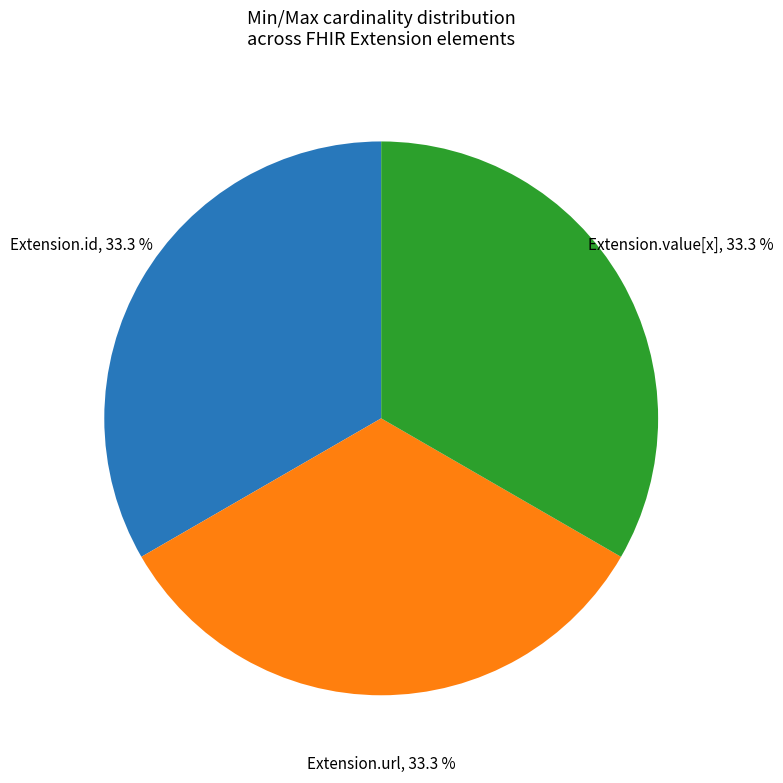

Does any single category account for the majority?

No